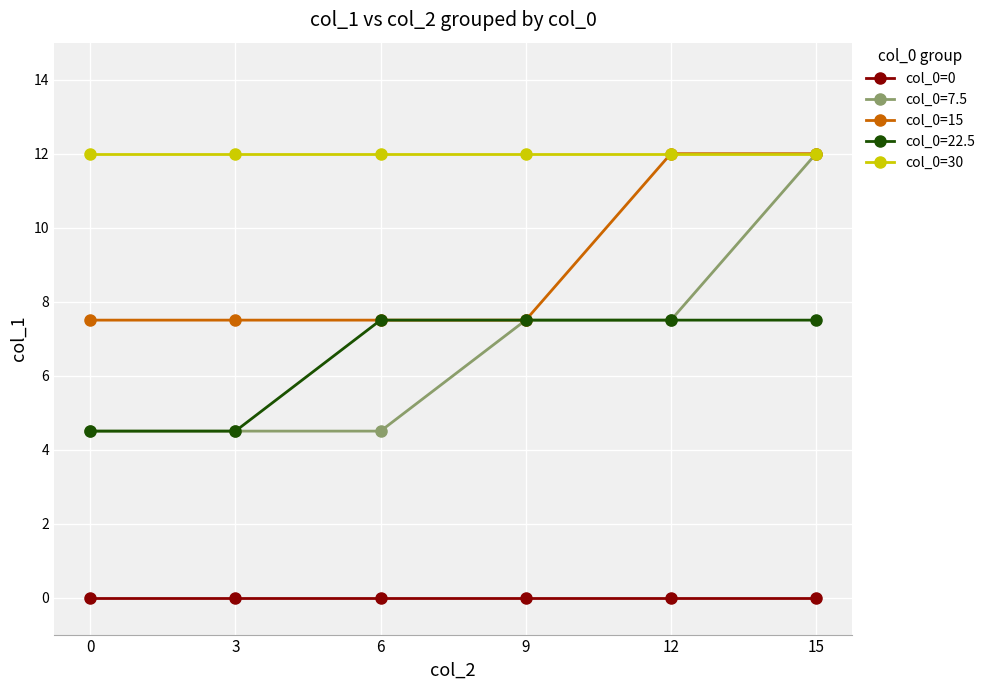

Which series has the largest total across all categories?

col_0=30